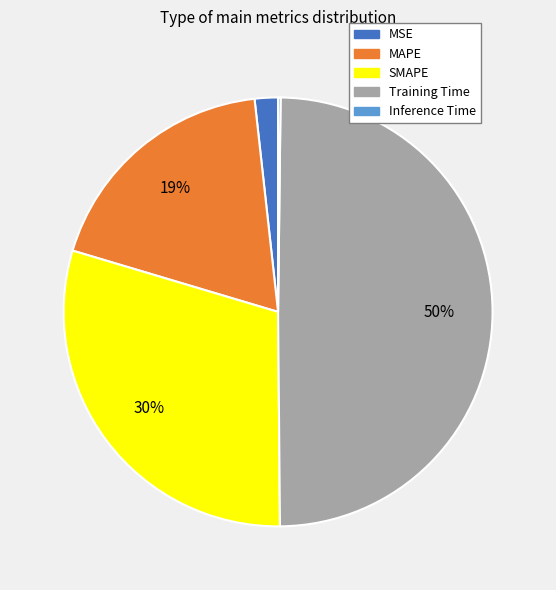

Combined, do Training Time and MAPE account for over 50%?

Yes